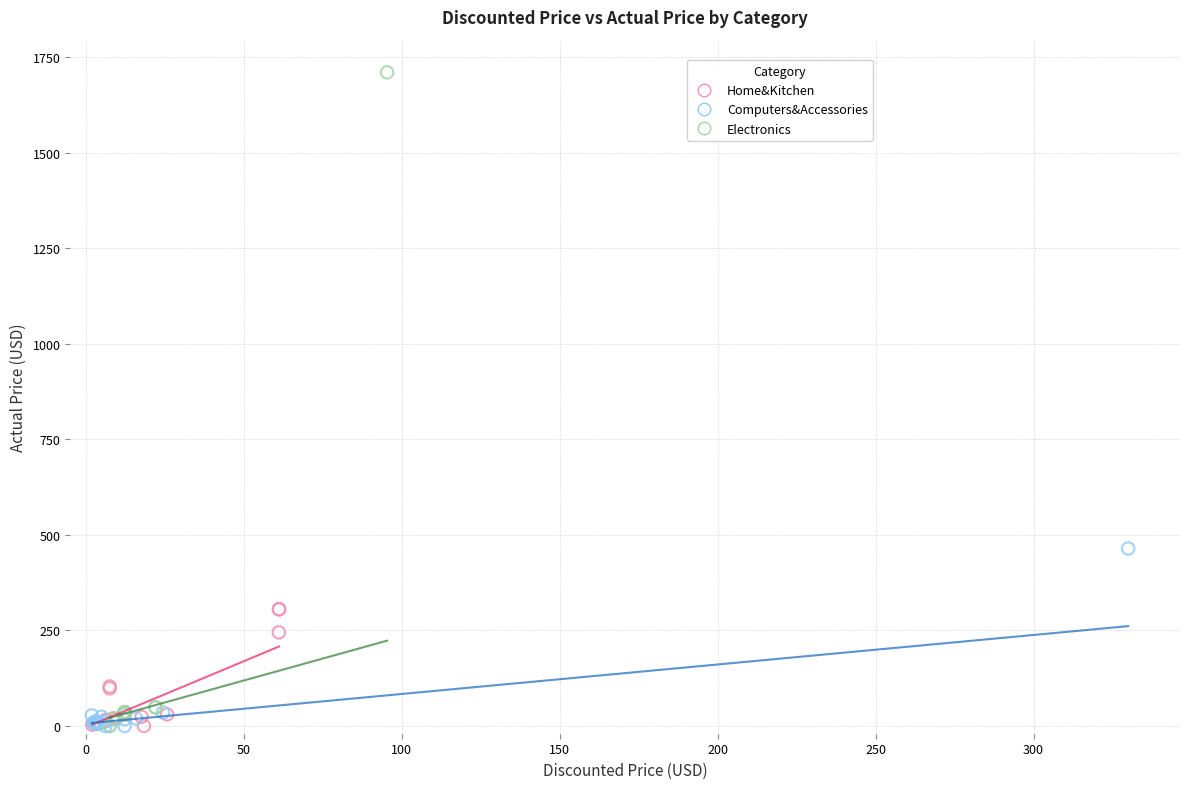

Which series reaches the maximum Y coordinate?

Electronics